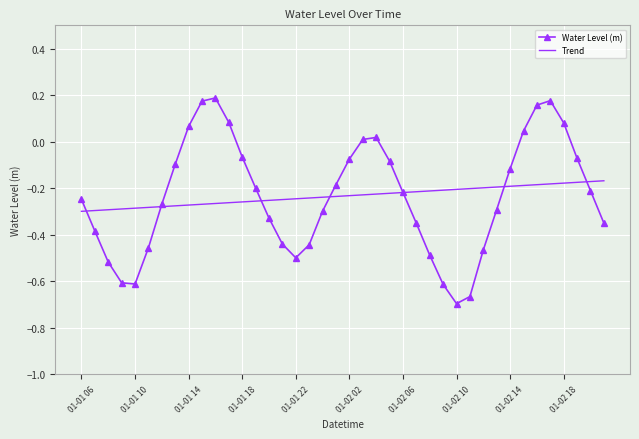

List the series in order of their peak value, highest first.

Water Level (m), Trend